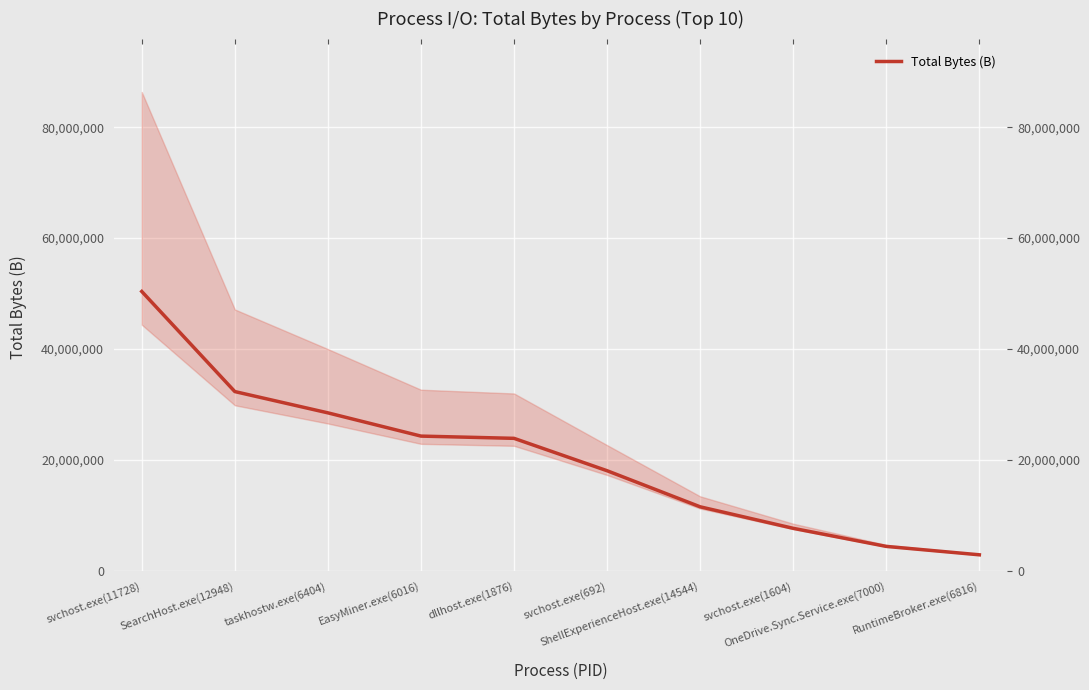

Which label corresponds to the smallest value in the chart?

RuntimeBroker.exe(6816)